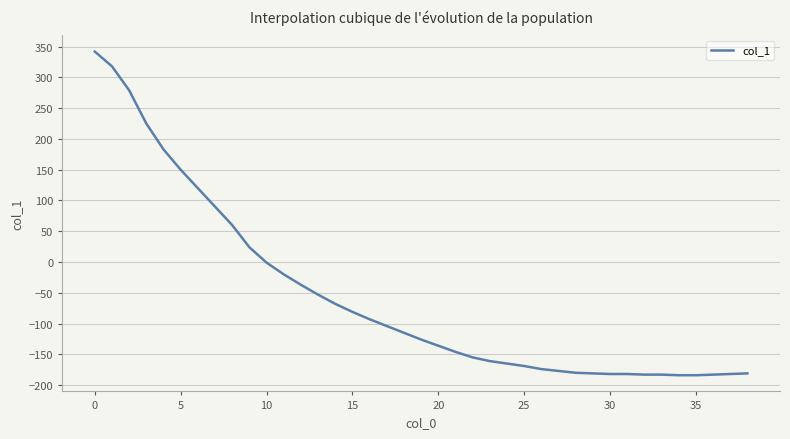

What is the greatest value displayed?

342